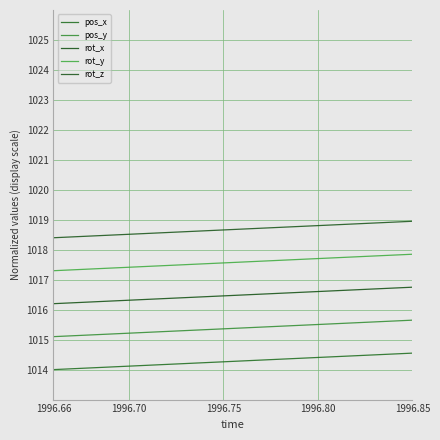

True or false: pos_x and pos_y intersect in this chart.

False